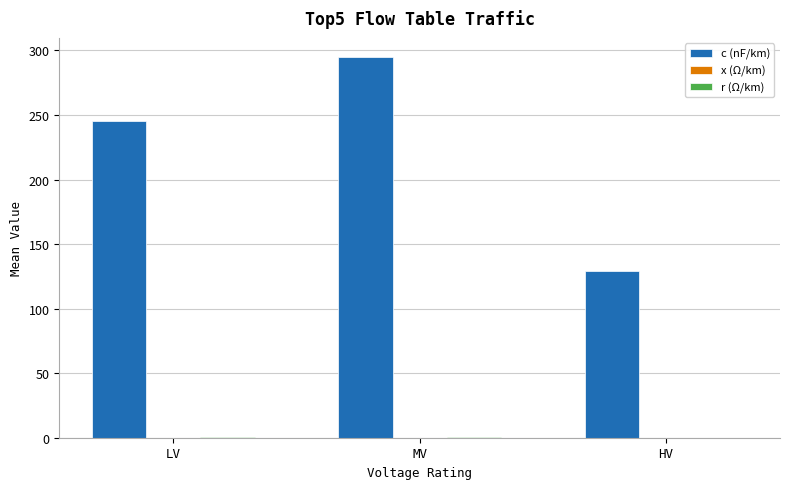

Which category has the highest value in the c (nF/km) series?

MV